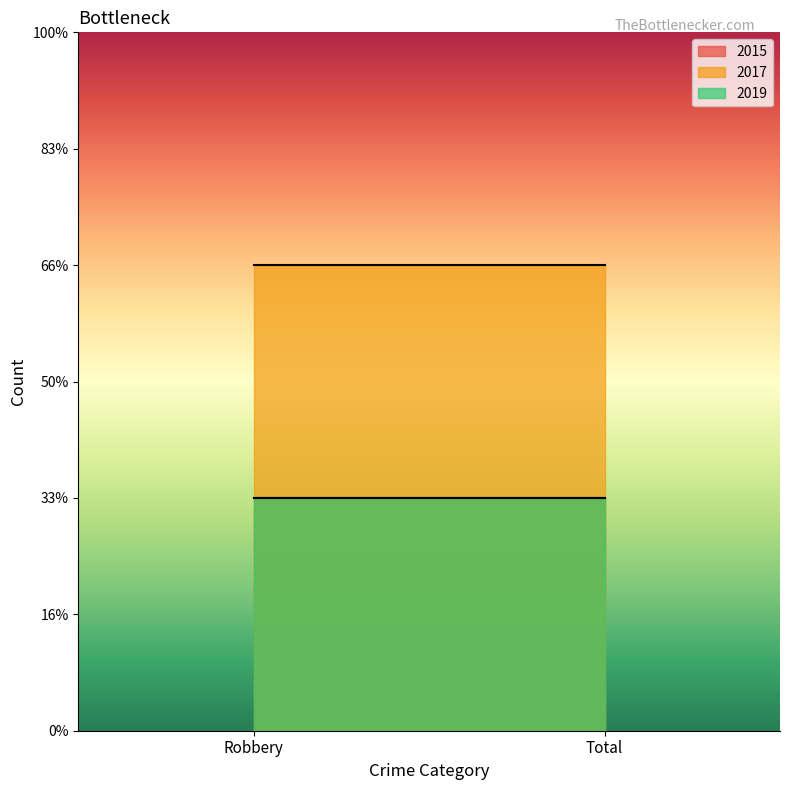

The 2019 series shows 1 at Total. True or false?

False